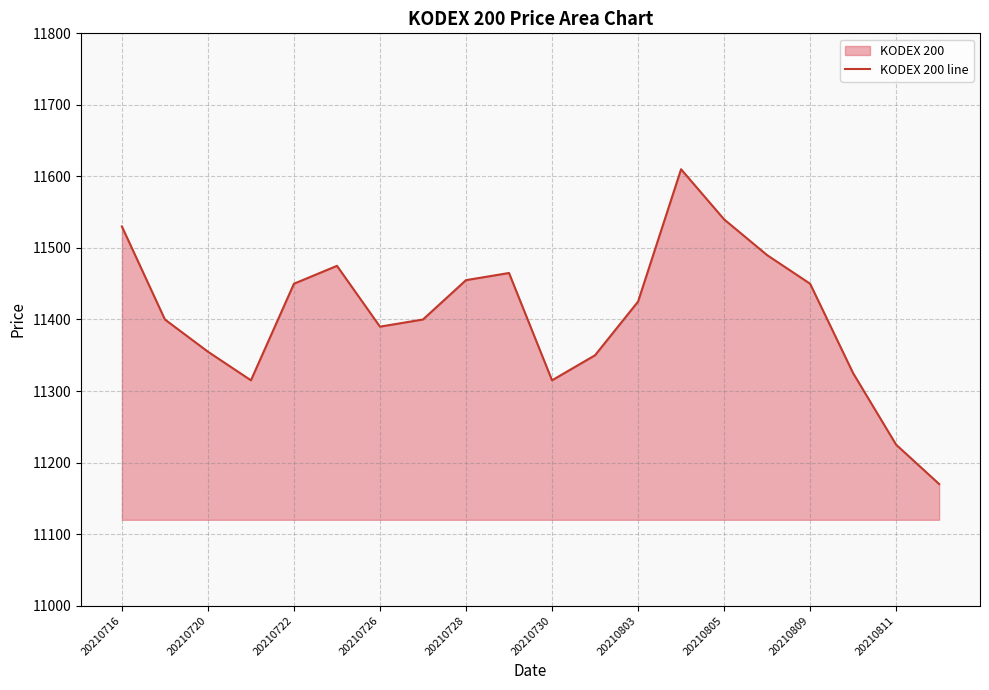

What is the greatest value displayed?

11610